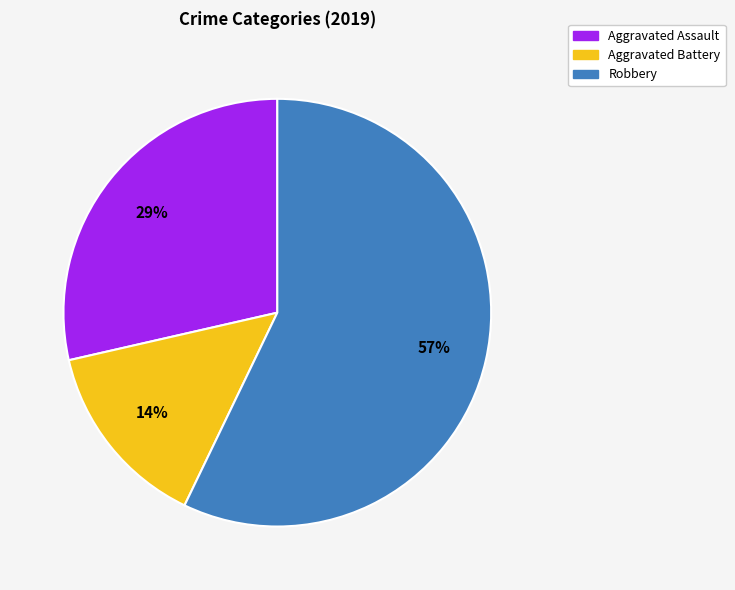

To the nearest percent, what is the difference between the largest and smallest slice percentages?

43%